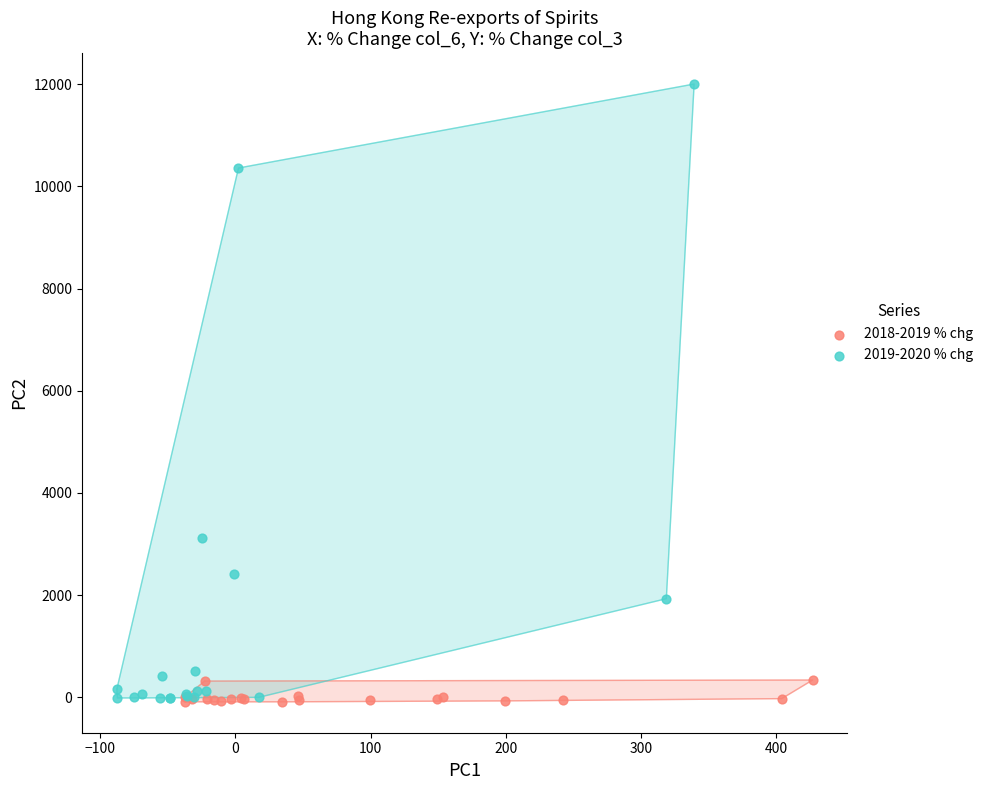

Which series contains the highest Y value?

2019-2020 % chg